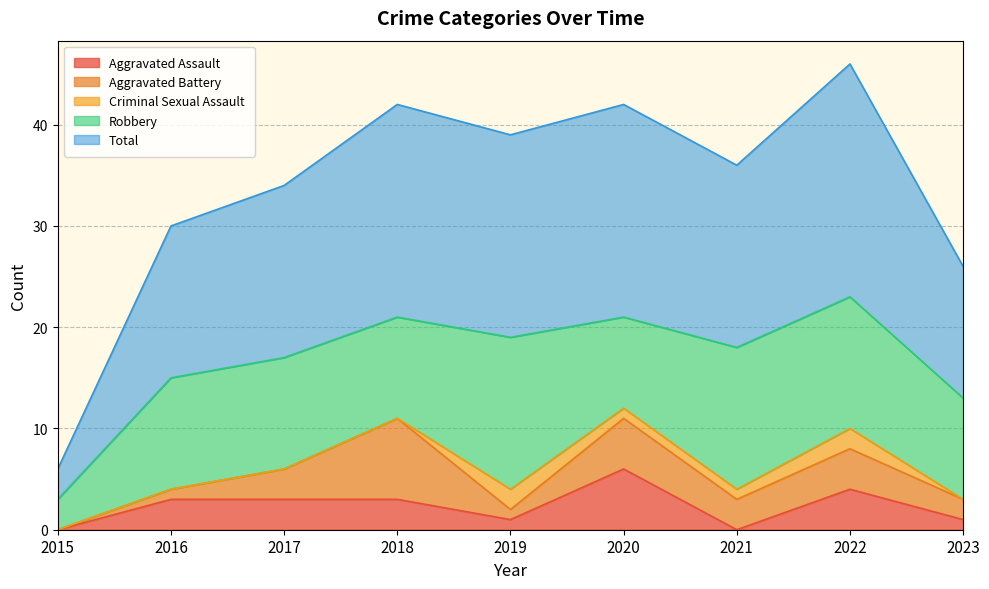

How many intersections are there between Criminal Sexual Assault and Aggravated Battery?

2